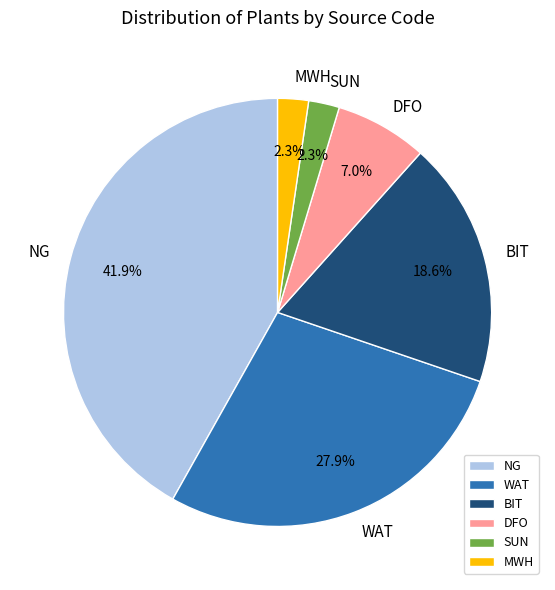

What percentage do BIT and SUN together represent?

20.9%